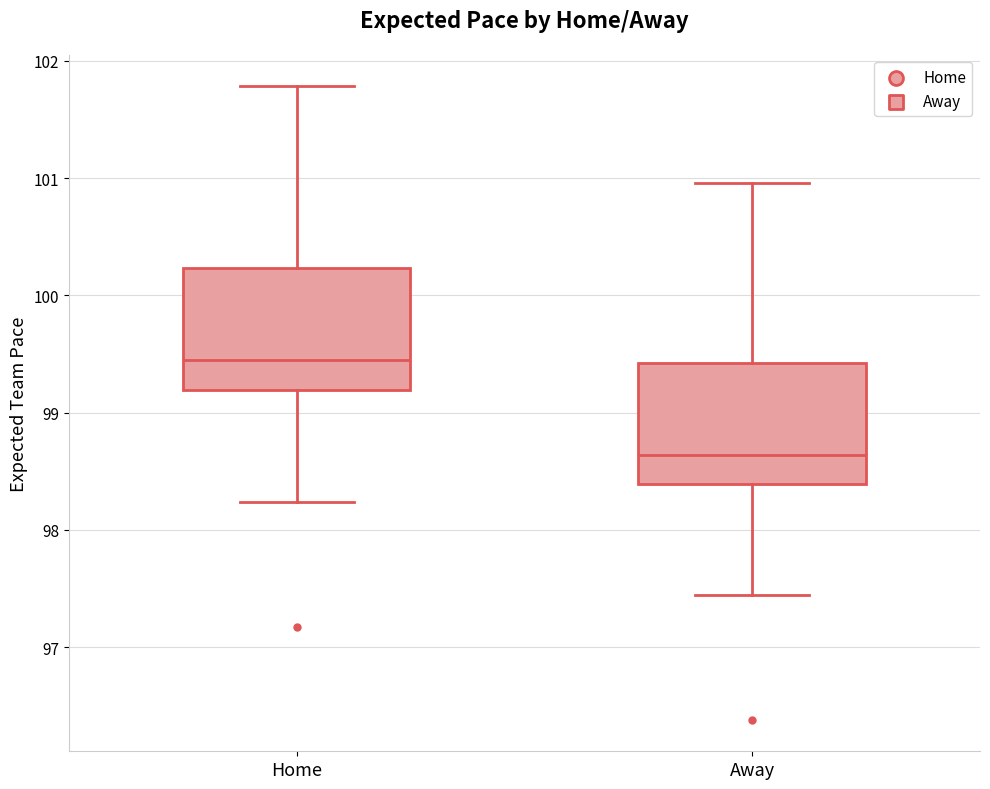

Where is the lower edge of the box for Home on the y-axis? The values are not printed on the chart, so give them approximately, as read against the axis.

99.2